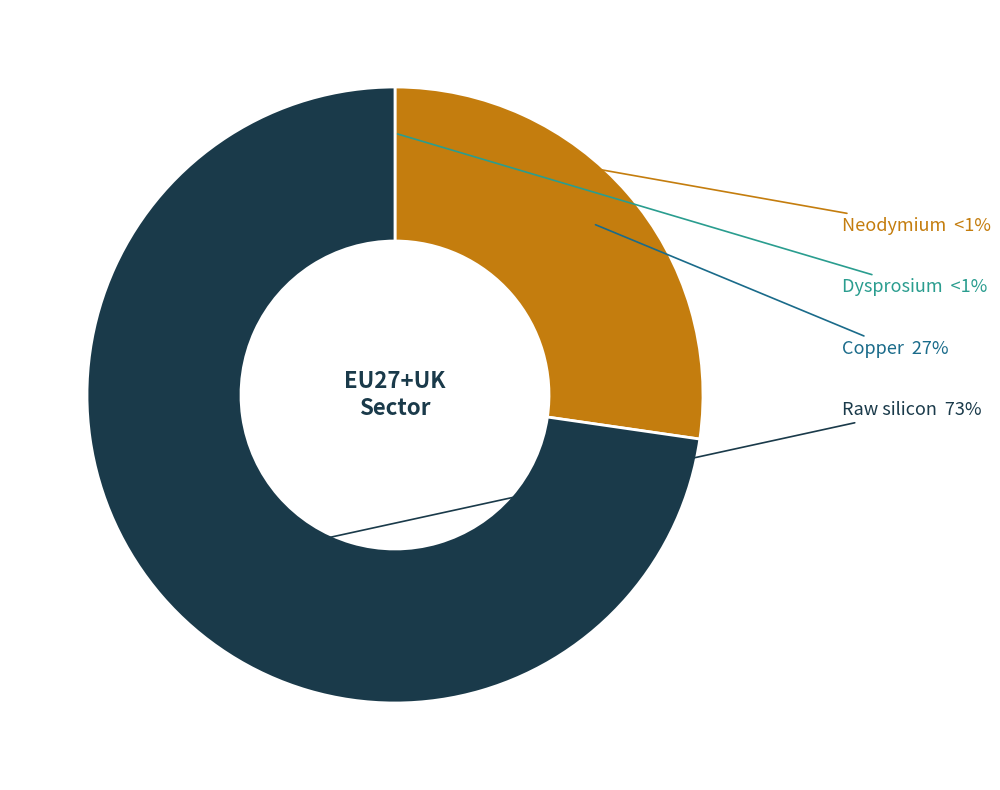

Rank the categories by value from lowest to highest.

Dysprosium, Neodymium, Copper, Raw silicon